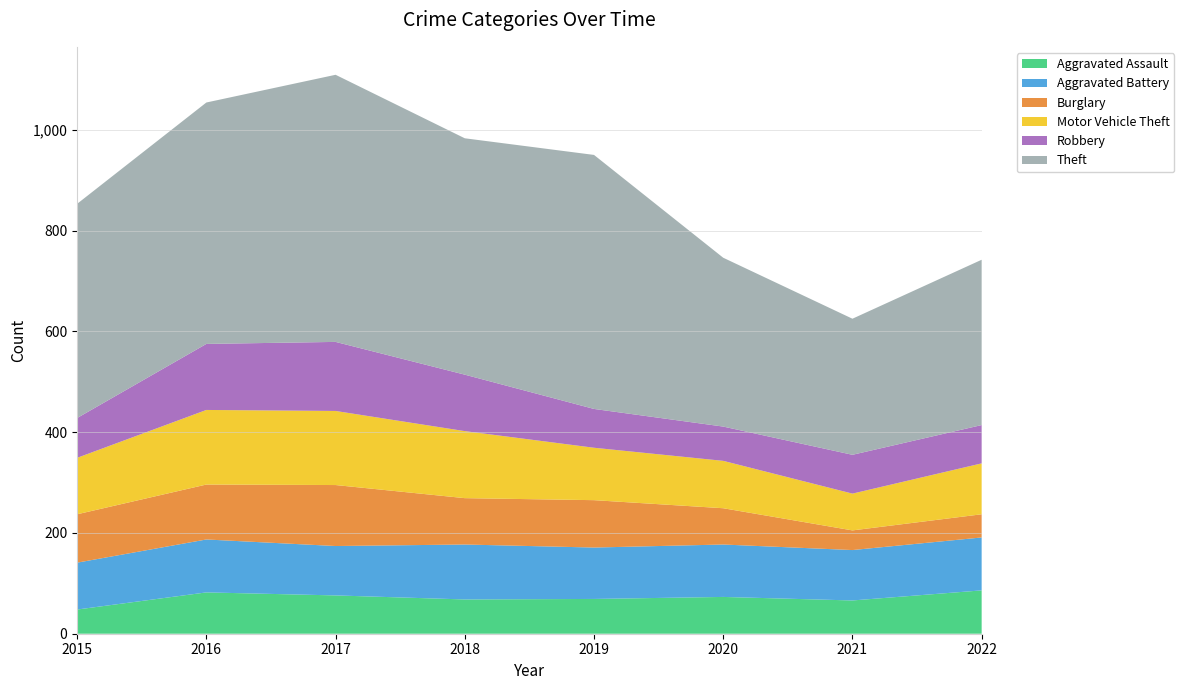

Reading left to right, list all the values displayed in this chart.

Aggravated Assault: 48	82	76	68	69	73	66	86
Aggravated Battery: 93	105	98	109	102	104	100	105
Burglary: 96	109	121	92	94	72	39	46
Motor Vehicle Theft: 112	148	147	133	104	94	73	101
Robbery: 79	131	137	112	77	68	77	76
Theft: 425	479	530	469	504	335	270	328